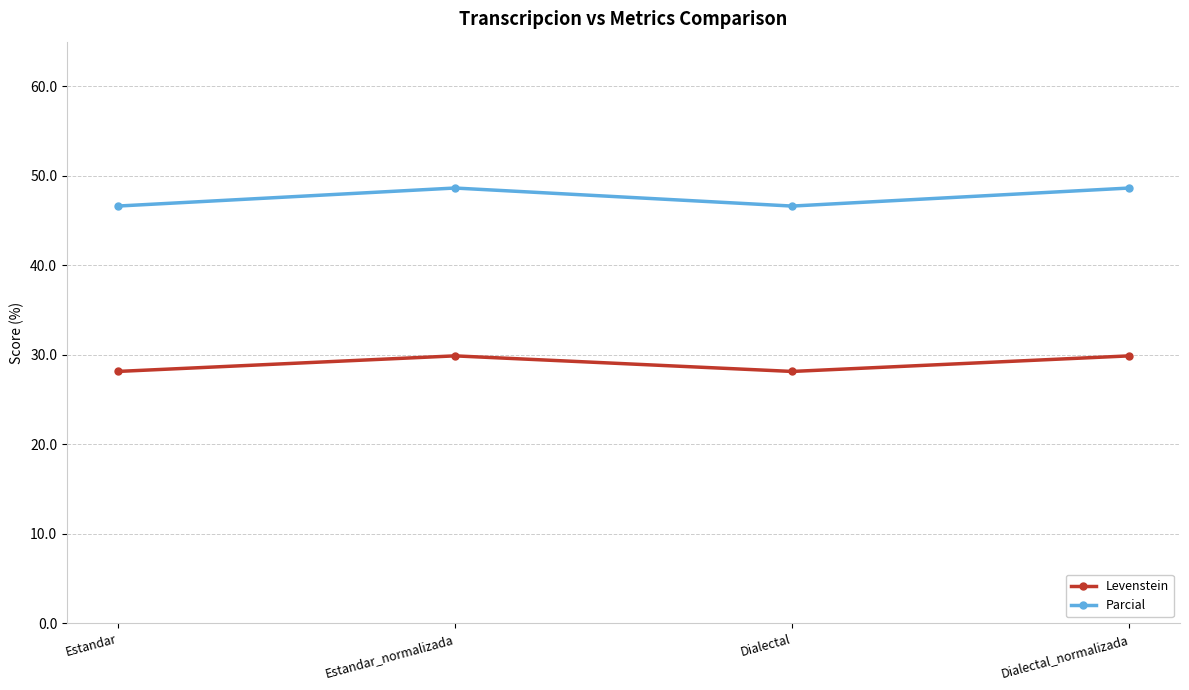

Where is the first local maximum for Levenstein?

Estandar_normalizada